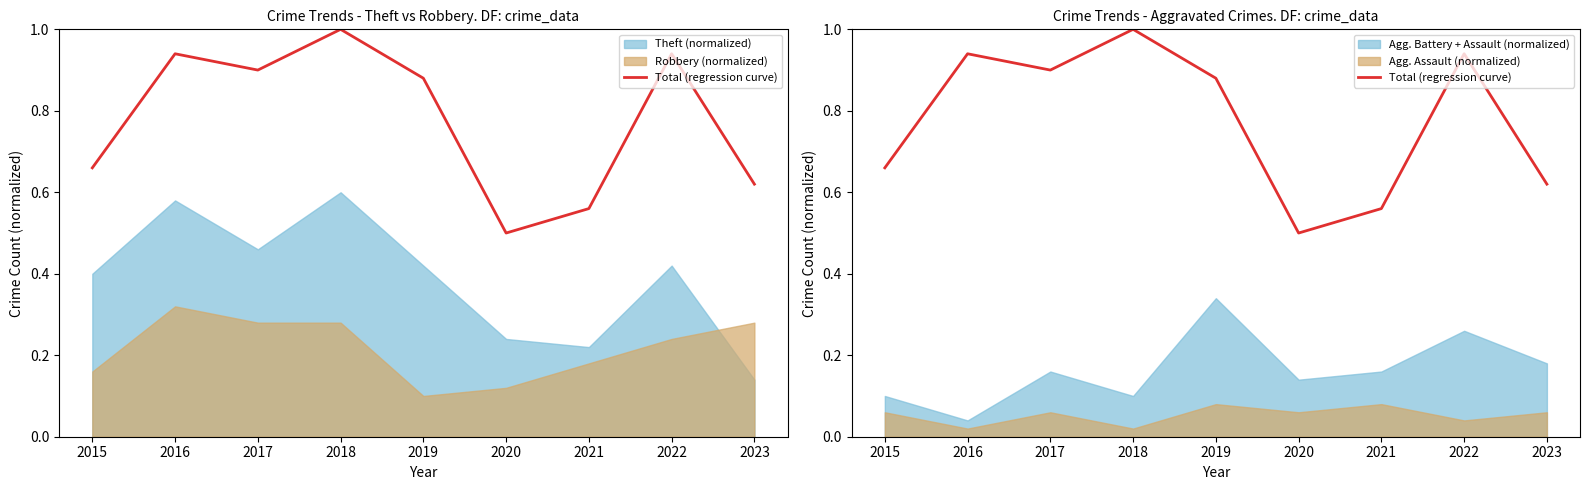

The chart shows a value of 1.4 at 2019. True or false?

False